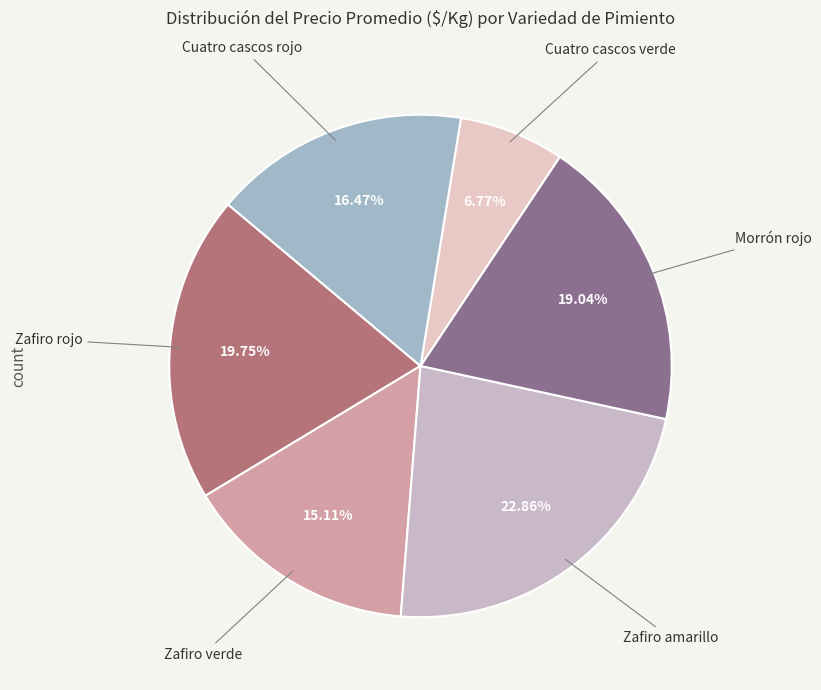

How many segments does this pie chart have?

6